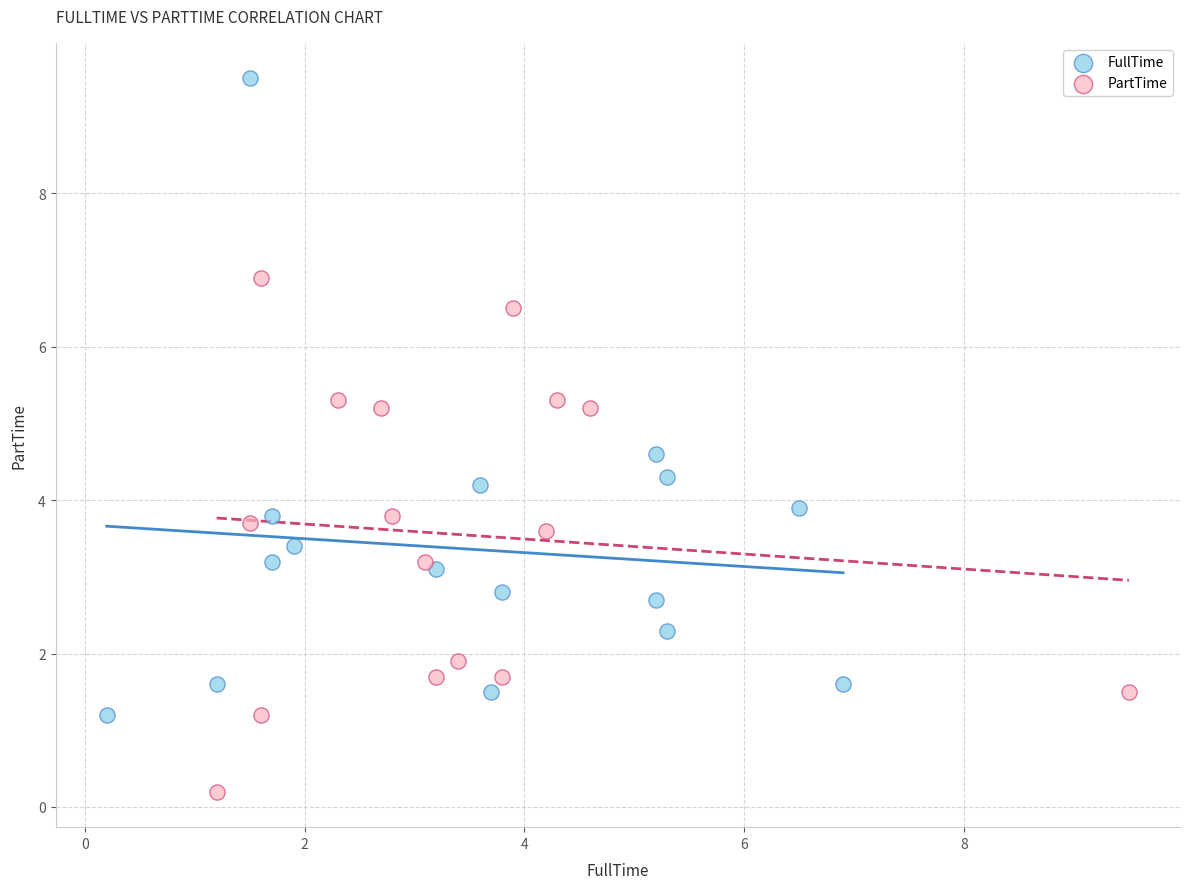

Which series has the largest Y range (max minus min)?

FullTime